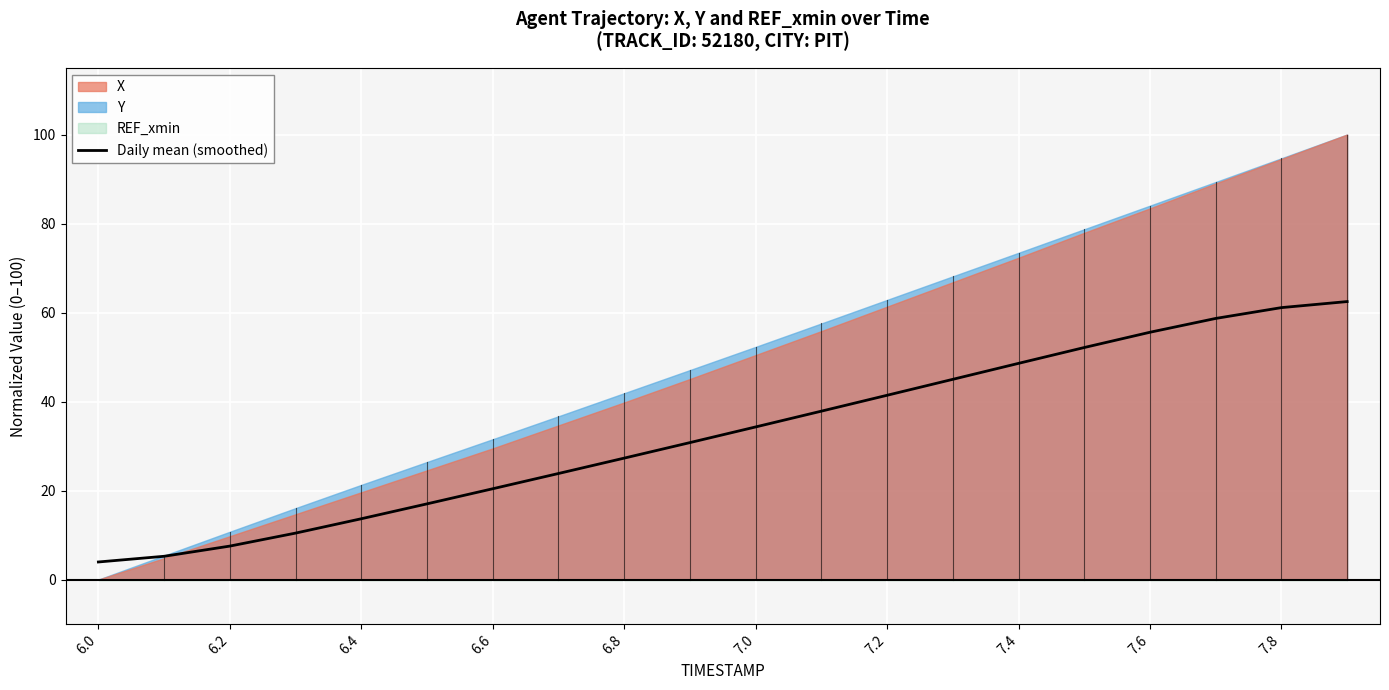

What is the lowest value of the Daily mean (smoothed) series?

4.0